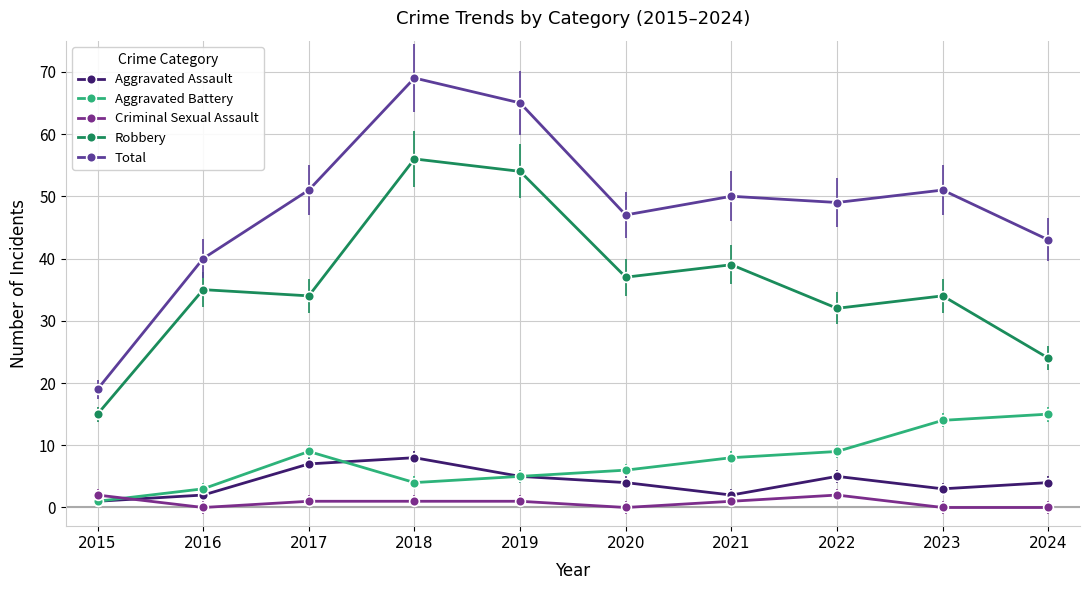

Which category has the lowest value across all series?

2016